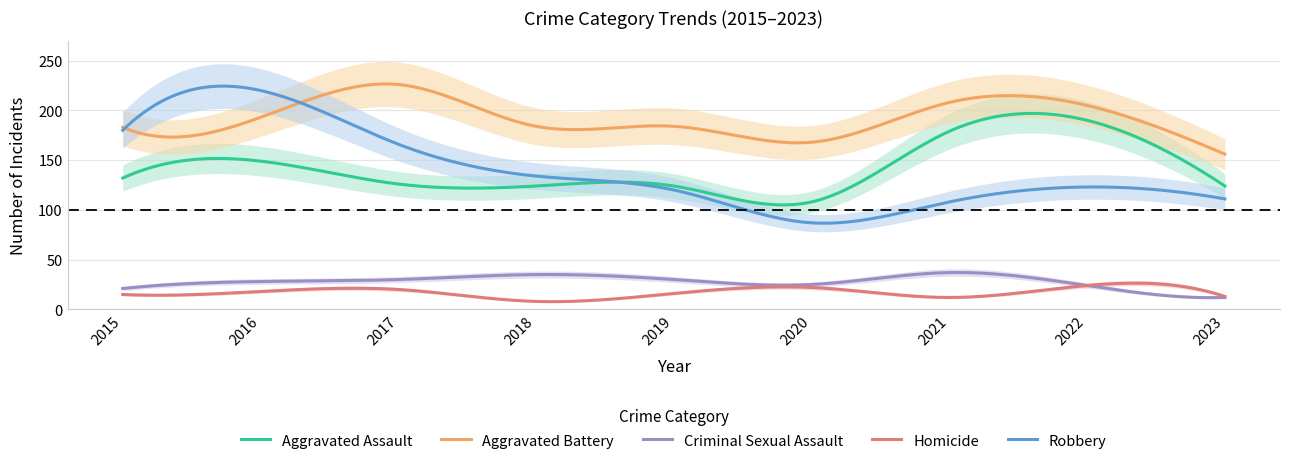

True or false: Homicide has more than 1 points higher than both neighbors.

True